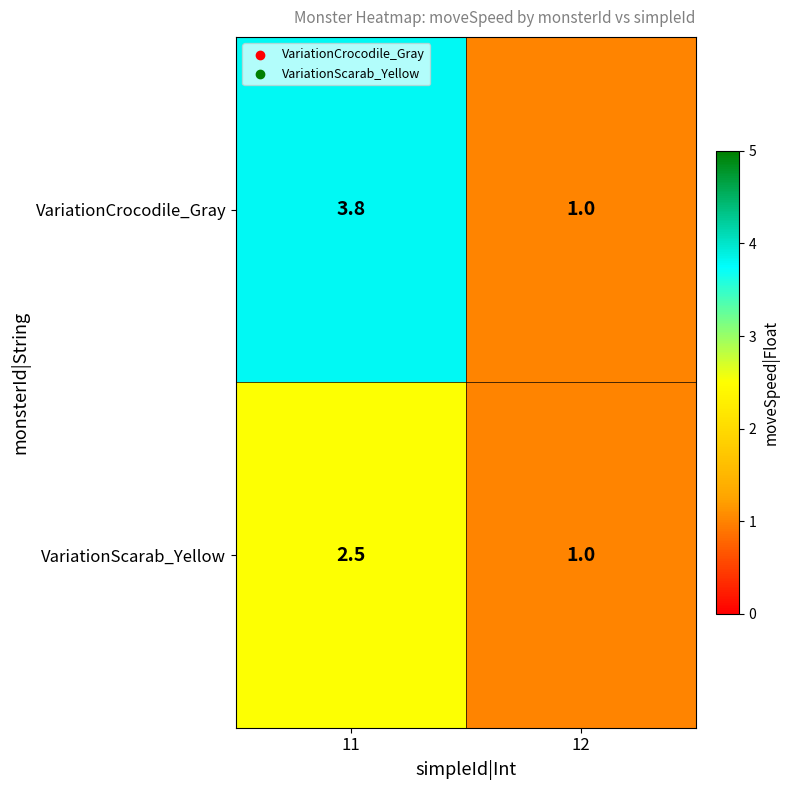

What is the total value across all series at 11?

6.3